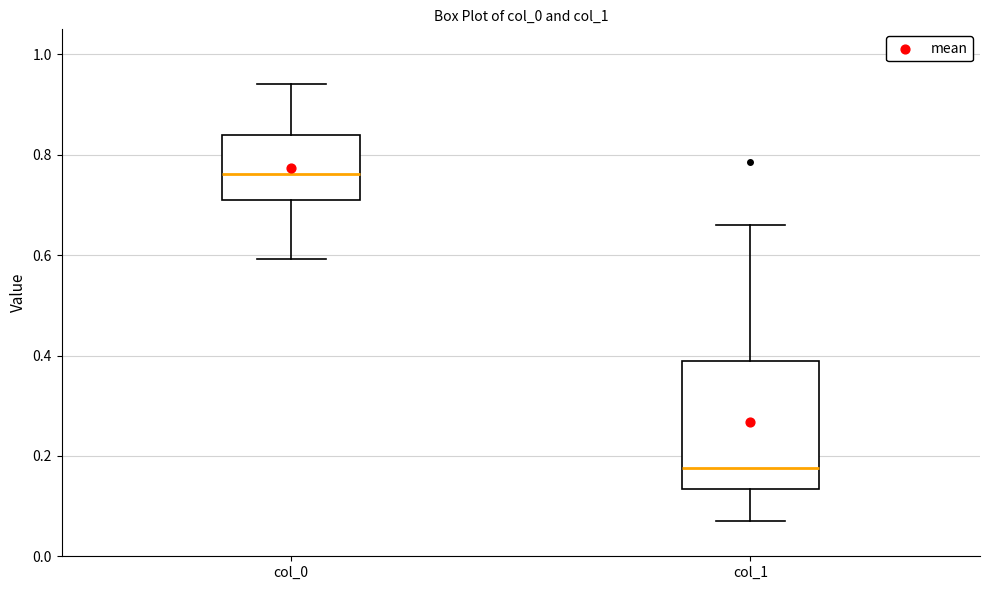

Reading left to right, read every box against the y-axis: the position of its median line, the range the box covers, and the ends of its whiskers. The values are not printed on the chart, so give them approximately, as read against the axis.

col_0: median 0.76, box 0.70 to 0.84, whiskers 0.60 to 0.94
col_1: median 0.18, box 0.14 to 0.38, whiskers 0.06 to 0.66